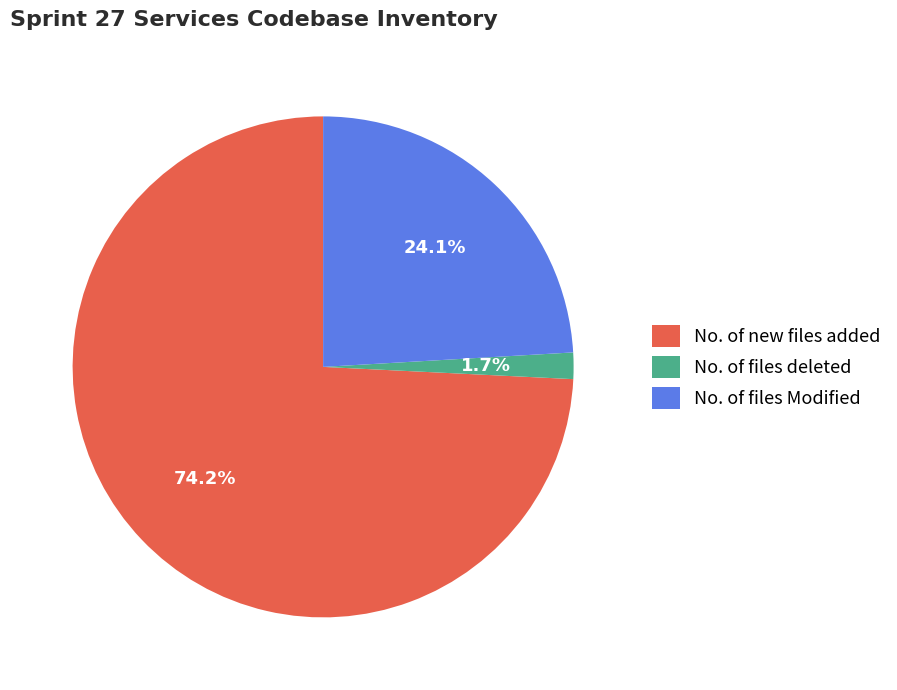

The No. of new files added slice represents 74% of the pie. True or false?

True